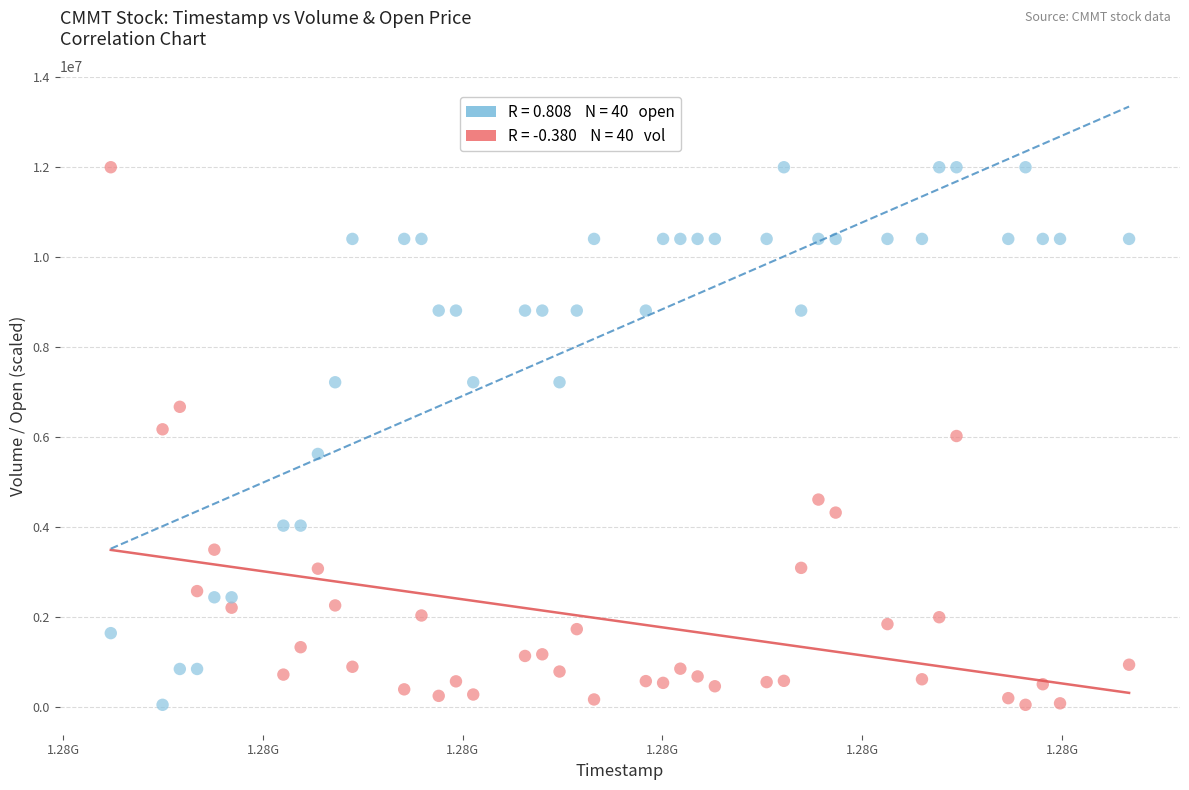

Across all data points, what is the range of Y values (max minus min)?

11943400.0